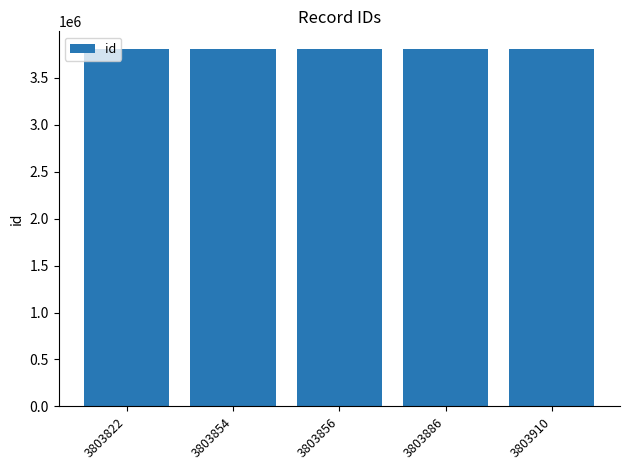

What is the sum of all values?

19019328